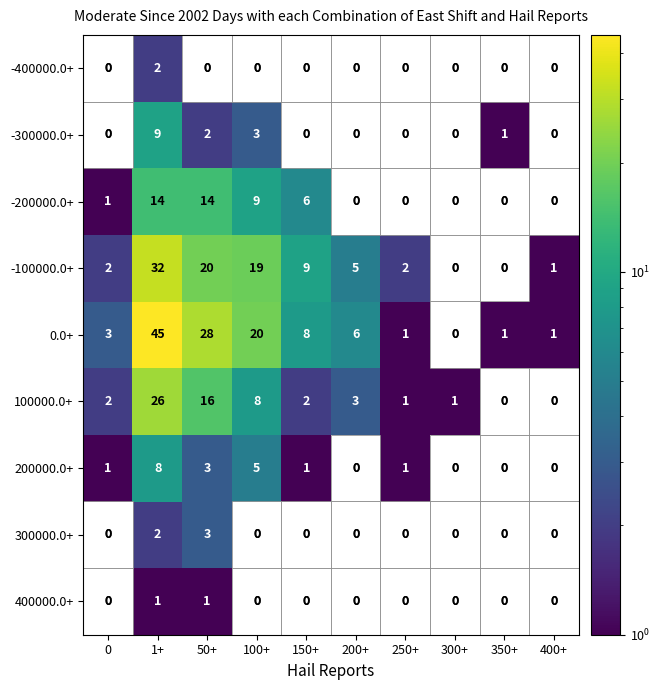

True or false: 0.0+ has a value of 8 at 200+.

False